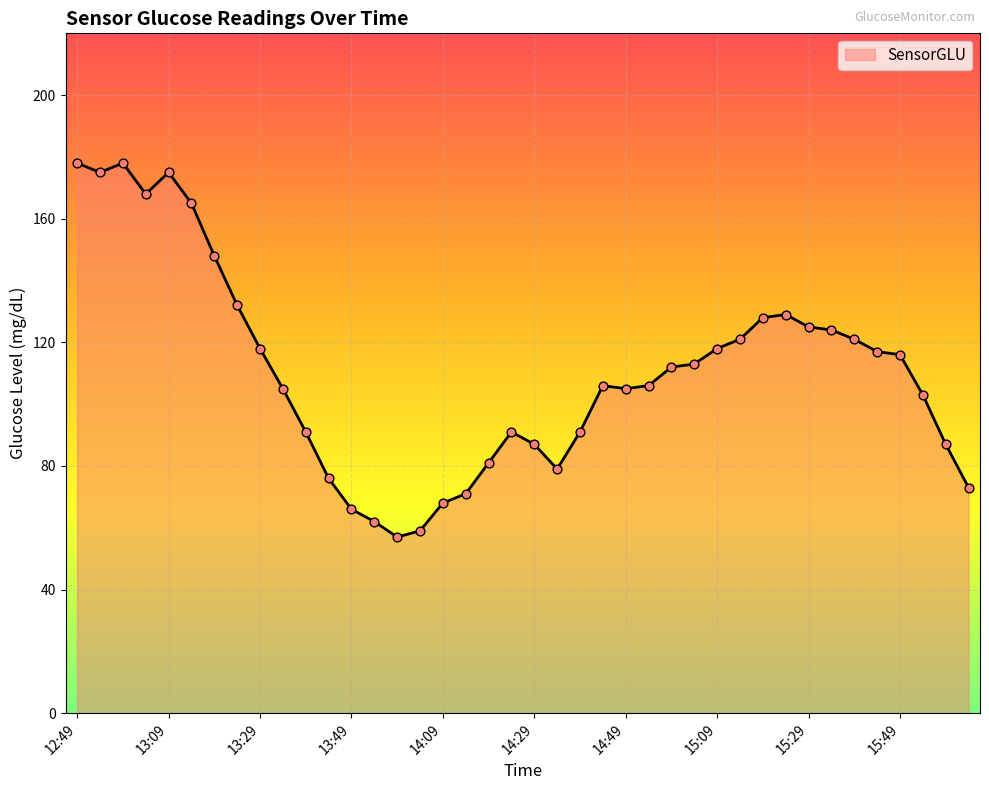

What is the minimum value shown in the chart?

57